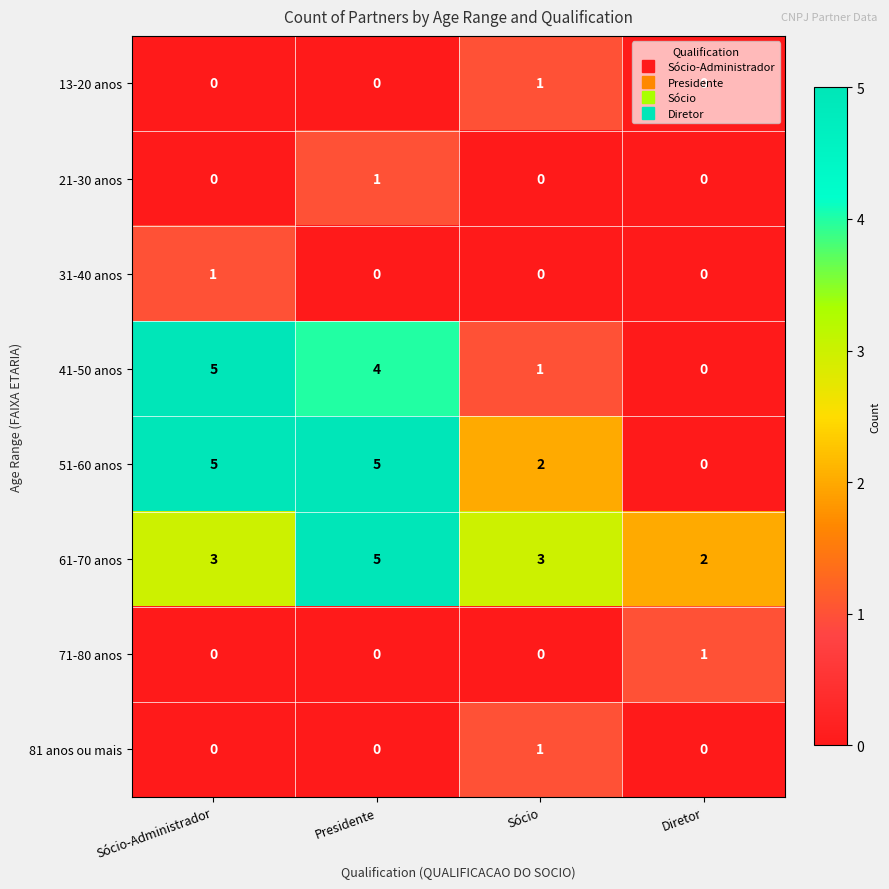

The value of 61-70 anos at Diretor is 2. True or false?

True